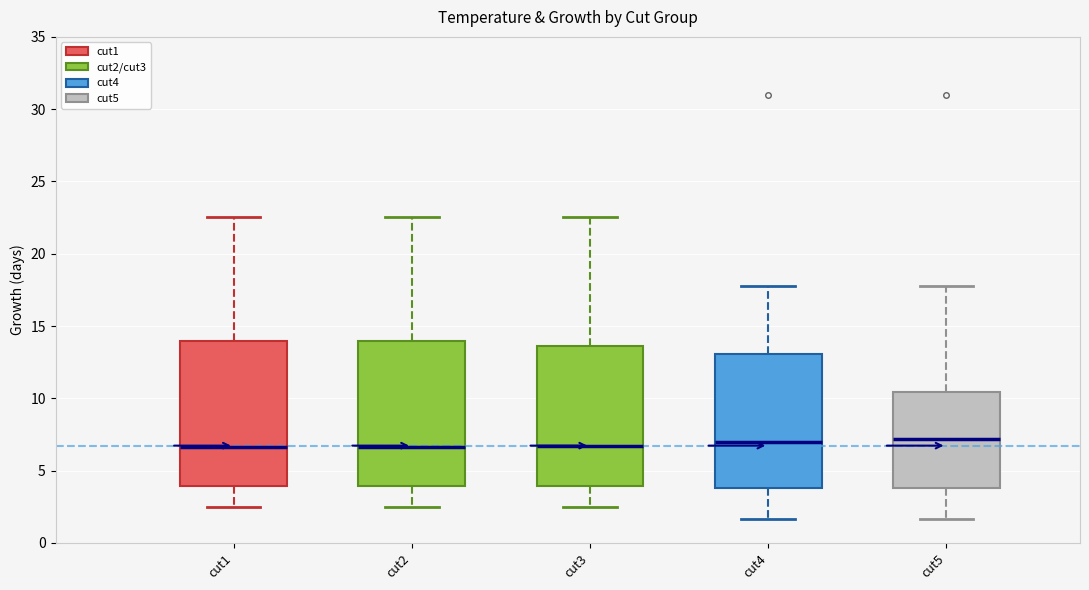

Reading left to right, transcribe this box plot: for each box, give where its median line is, the range the box spans, and where its two whiskers end, as read against the y-axis. The values are not printed on the chart, so give them approximately, as read against the axis.

cut1: median 6.5, box 4.0 to 14.0, whiskers 2.5 to 22.5
cut2: median 6.5, box 4.0 to 14.0, whiskers 2.5 to 22.5
cut3: median 6.5, box 4.0 to 13.5, whiskers 2.5 to 22.5
cut4: median 7.0, box 4.0 to 13.0, whiskers 1.5 to 18.0
cut5: median 7.0, box 4.0 to 10.5, whiskers 1.5 to 18.0